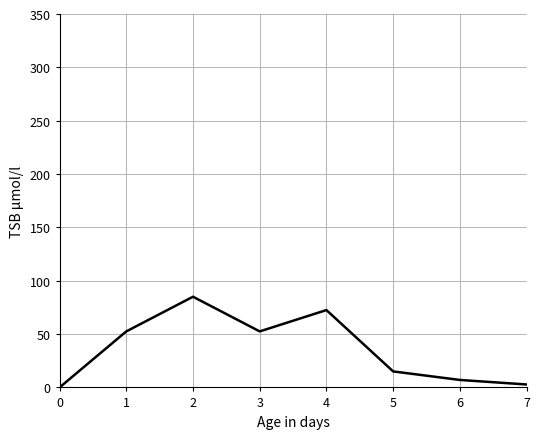

The chart shows a value of 16.1 at 4. True or false?

False